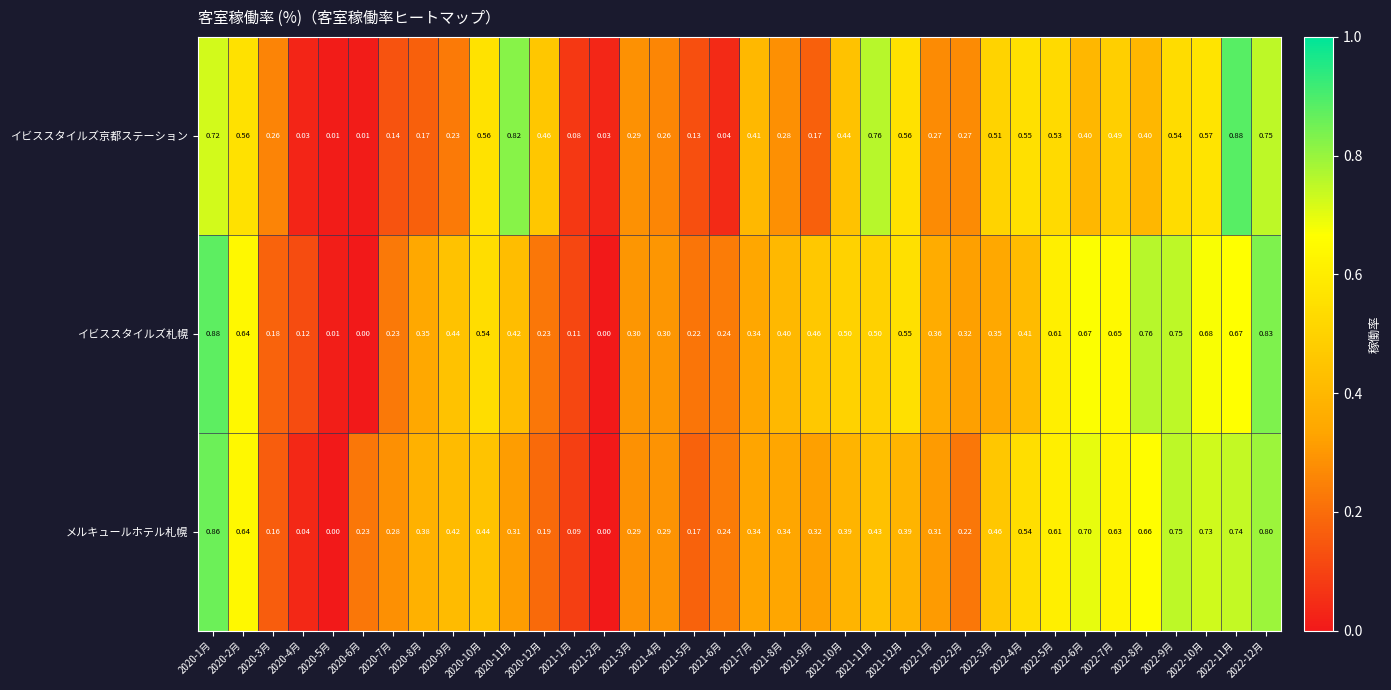

Which series has the largest range (max minus min)?

イビススタイルズ札幌